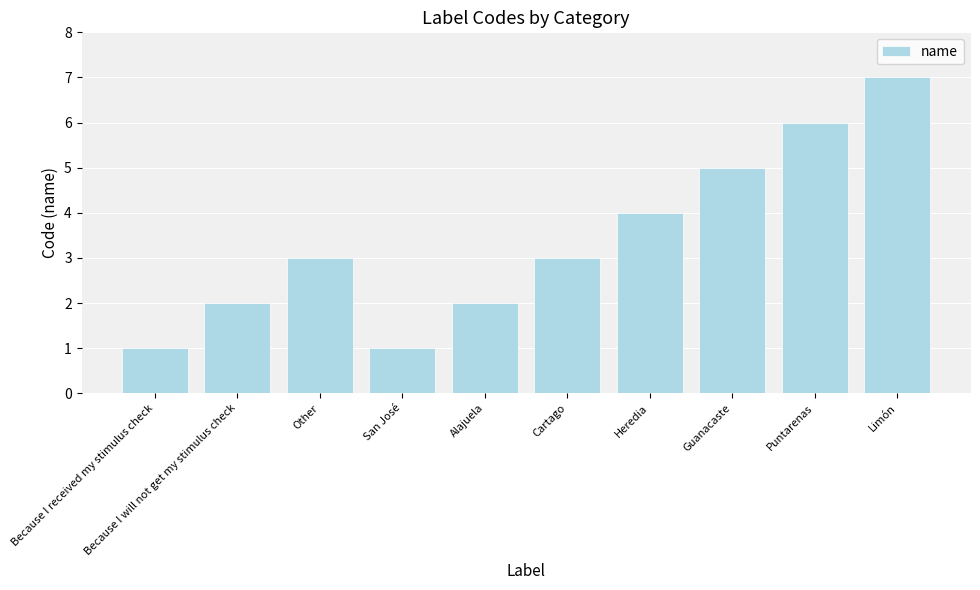

What is the minimum value shown in the chart?

1